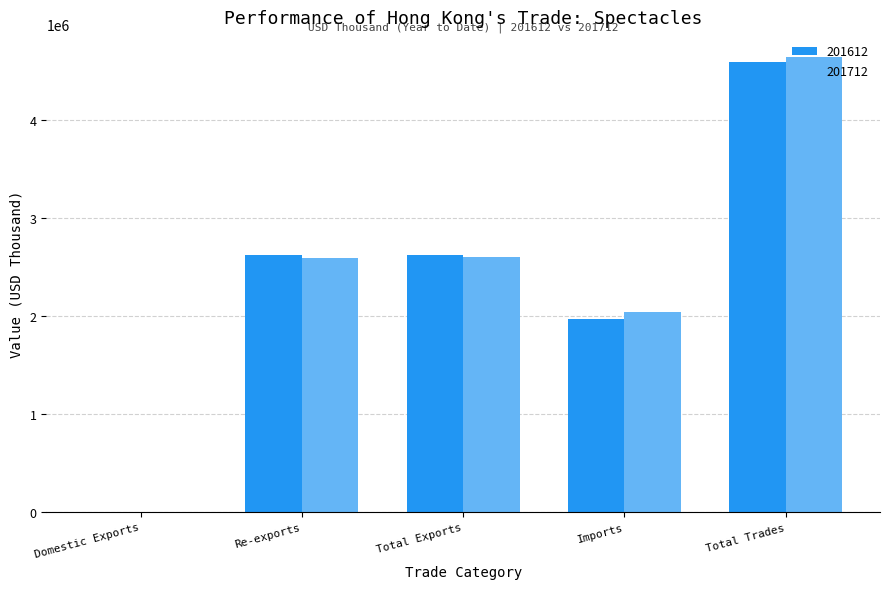

What is the maximum value for 201612?

4590441.9